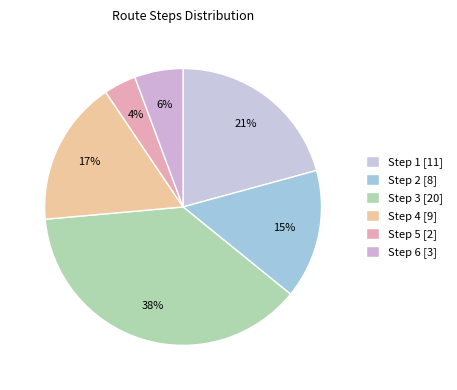

How many segments does this pie chart have?

6